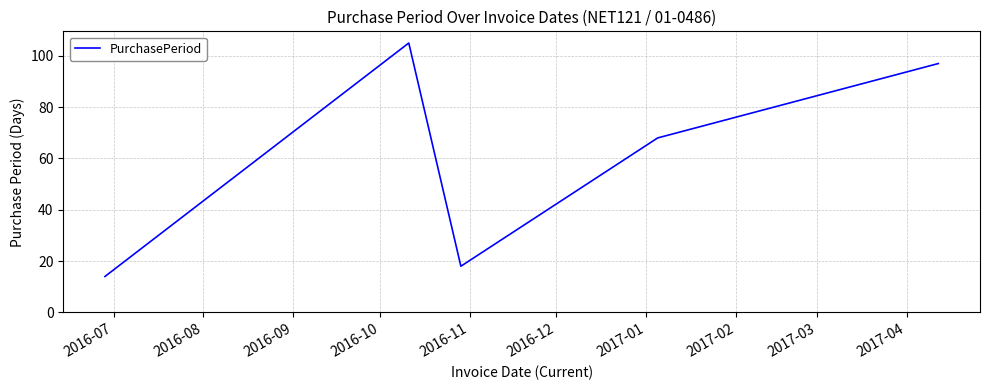

What is the greatest value displayed?

105